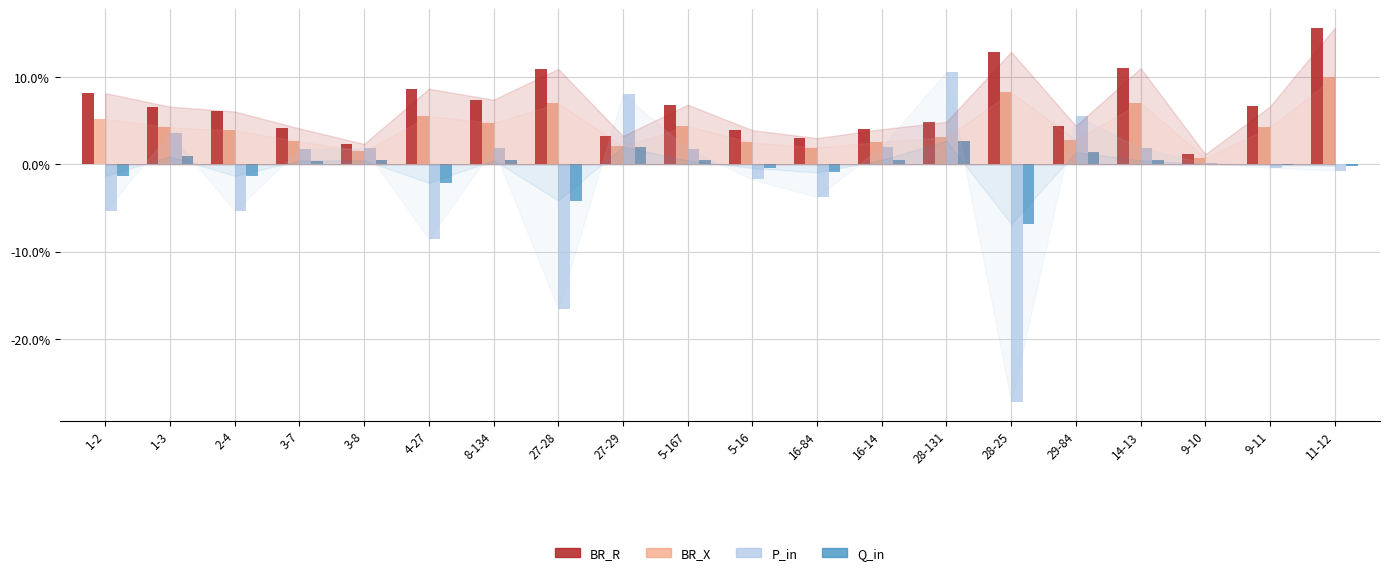

What are all the series names shown in the legend?

BR_R, BR_X, P_in, Q_in